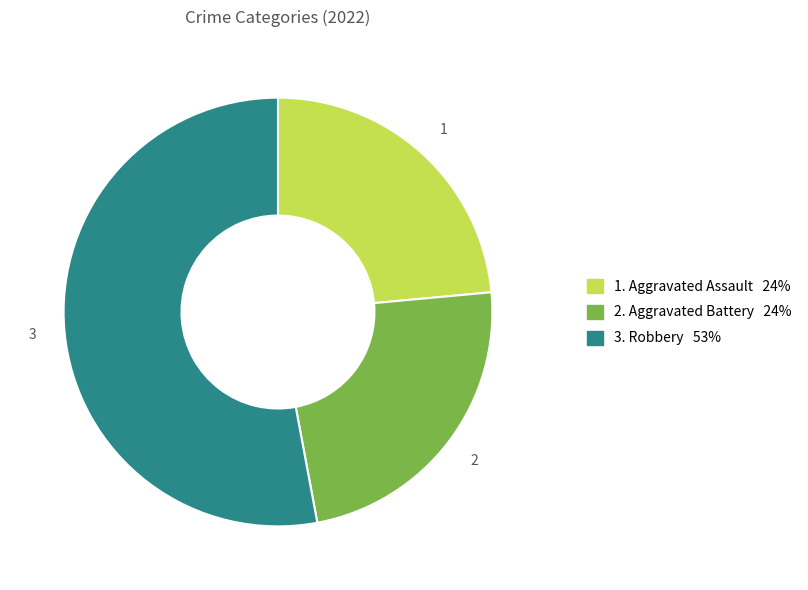

Does any single category account for the majority?

Yes